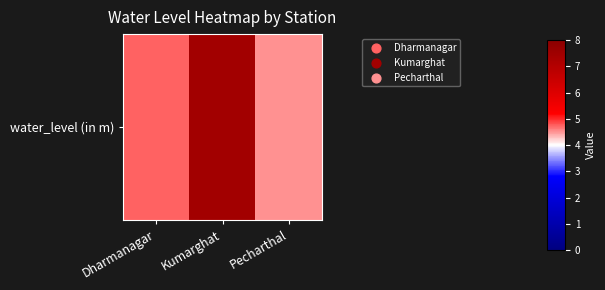

What value does the data have at Pecharthal?

4.5